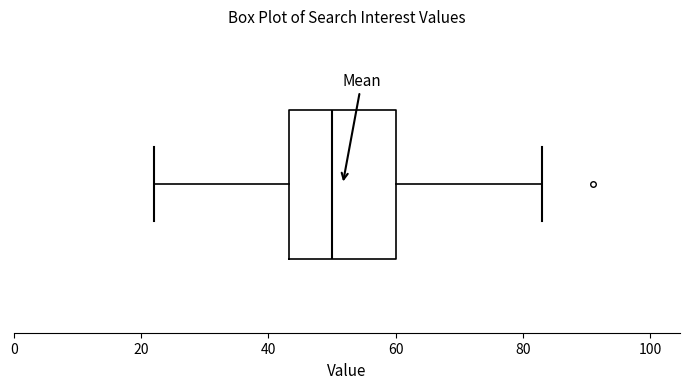

Read this box plot against the x-axis: the position of the median line, the range covered by the box, and the ends of both whiskers. The values are not printed on the chart, so give them approximately, as read against the axis.

median 50, box 44 to 60, whiskers 22 to 84